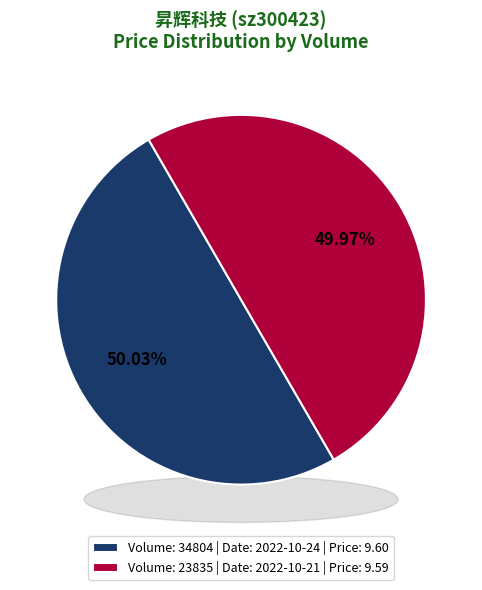

Rank the categories by value from lowest to highest.

23835, 34804